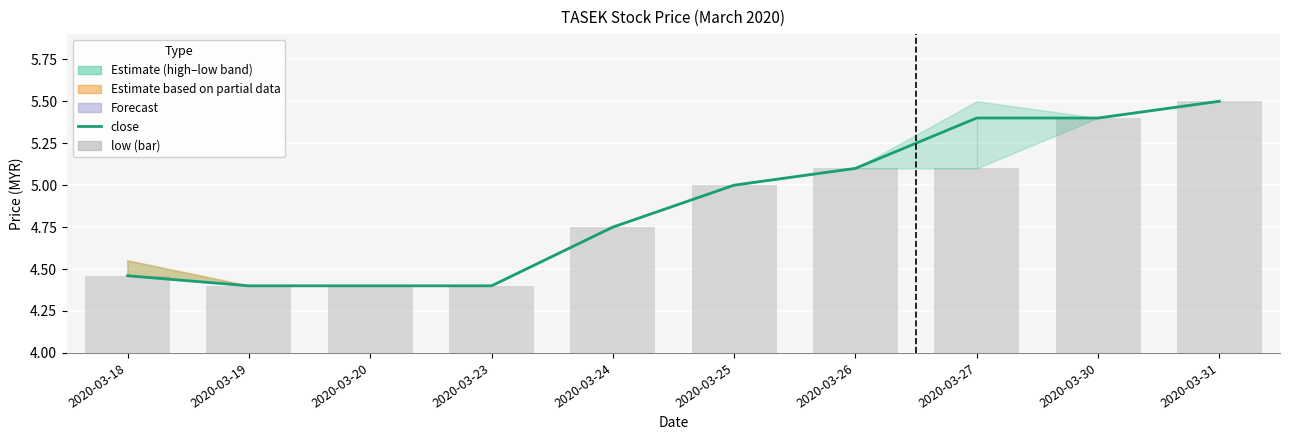

At how many categories does at least one series exceed 4?

10